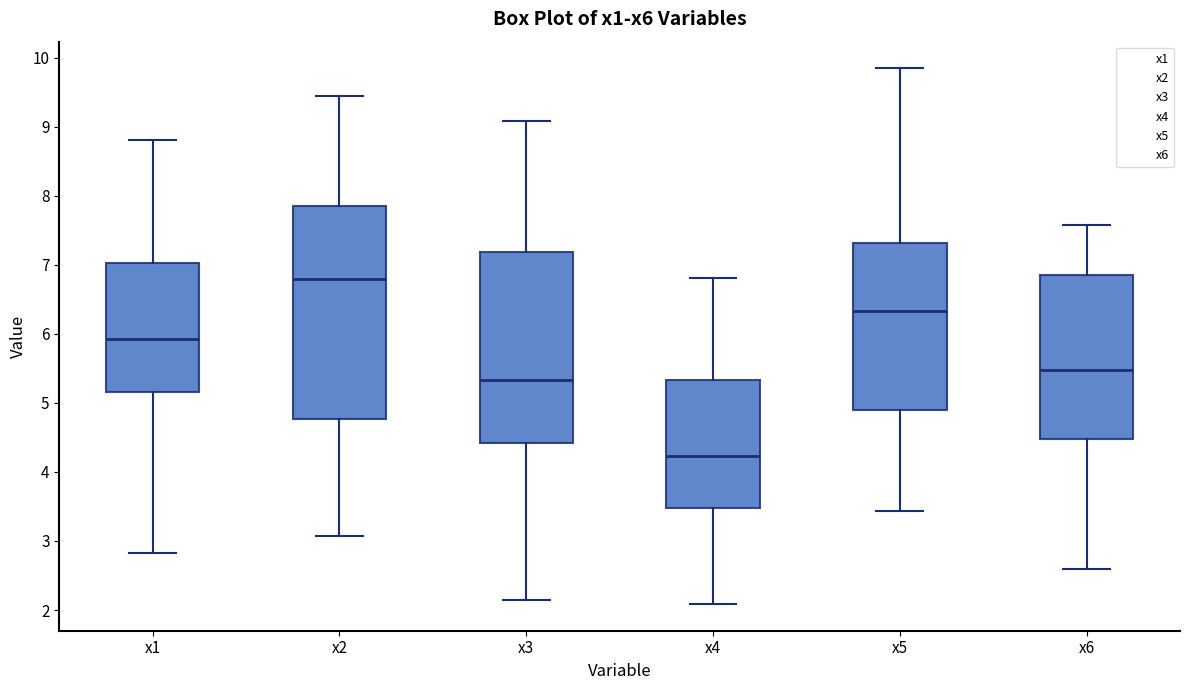

Reading left to right, read every box against the y-axis: the position of its median line, the range the box covers, and the ends of its whiskers. The values are not printed on the chart, so give them approximately, as read against the axis.

x1: median 5.9, box 5.2 to 7.0, whiskers 2.8 to 8.8
x2: median 6.8, box 4.8 to 7.9, whiskers 3.1 to 9.4
x3: median 5.3, box 4.4 to 7.2, whiskers 2.2 to 9.1
x4: median 4.2, box 3.5 to 5.3, whiskers 2.1 to 6.8
x5: median 6.3, box 4.9 to 7.3, whiskers 3.4 to 9.8
x6: median 5.5, box 4.5 to 6.9, whiskers 2.6 to 7.6